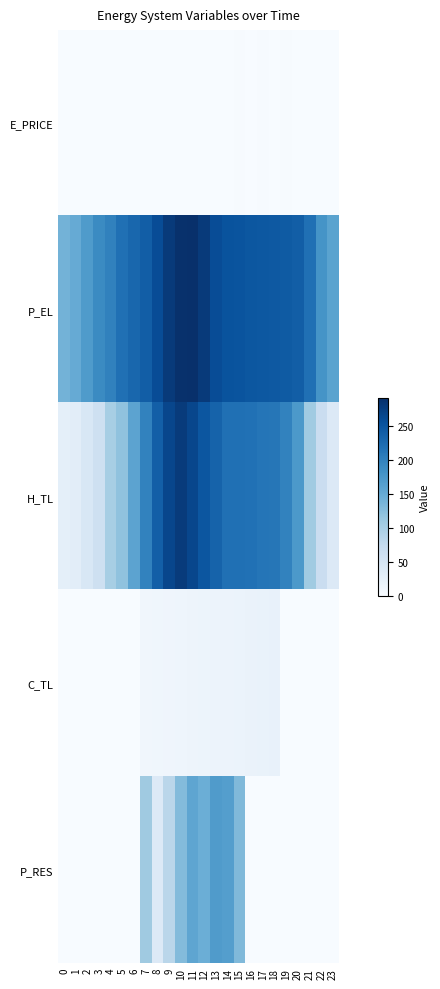

Between 14 and 20, which series saw the biggest shift?

P_RES